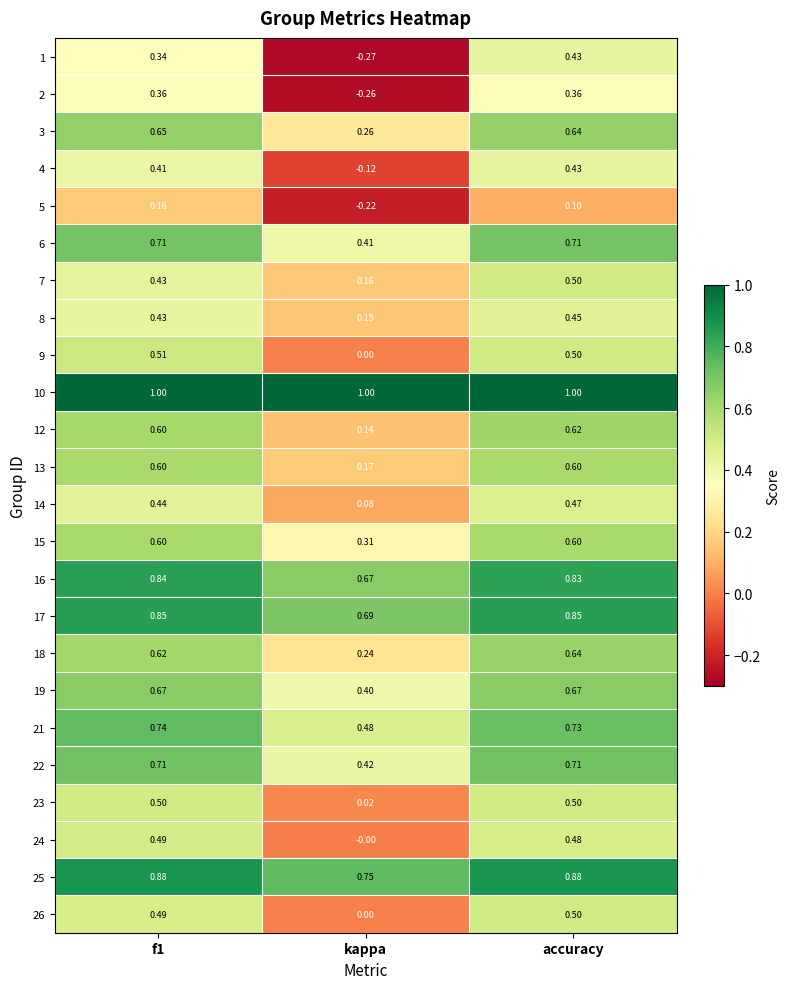

At which label does 1 reach its peak?

accuracy